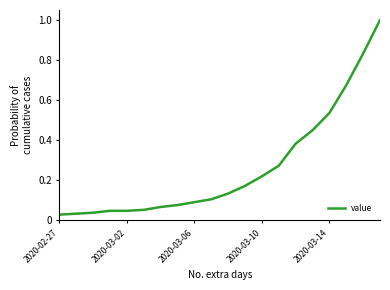

What is the maximum value shown in the chart?

1.0